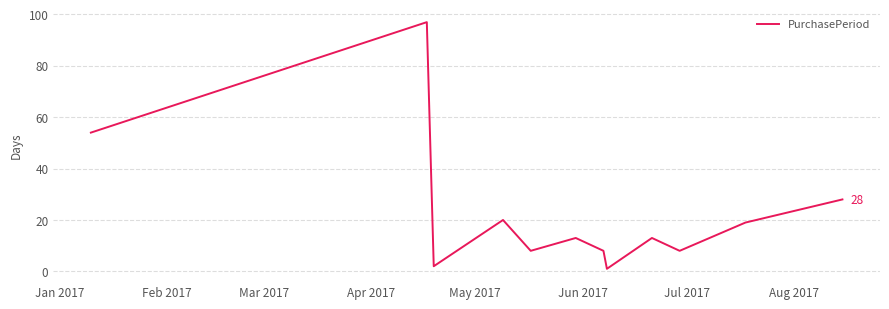

What is the difference between the maximum and minimum values?

96